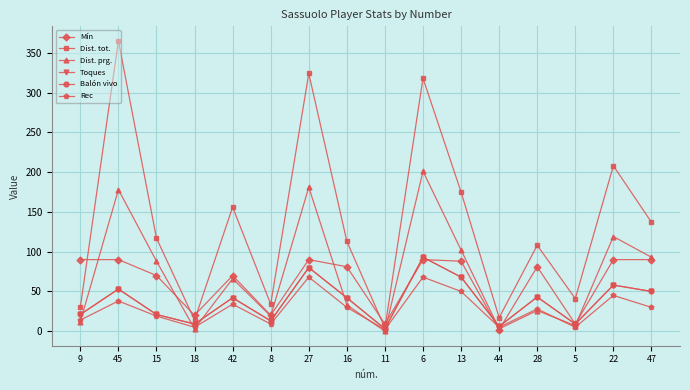

Where is Balón vivo nearest to the value 48?

47